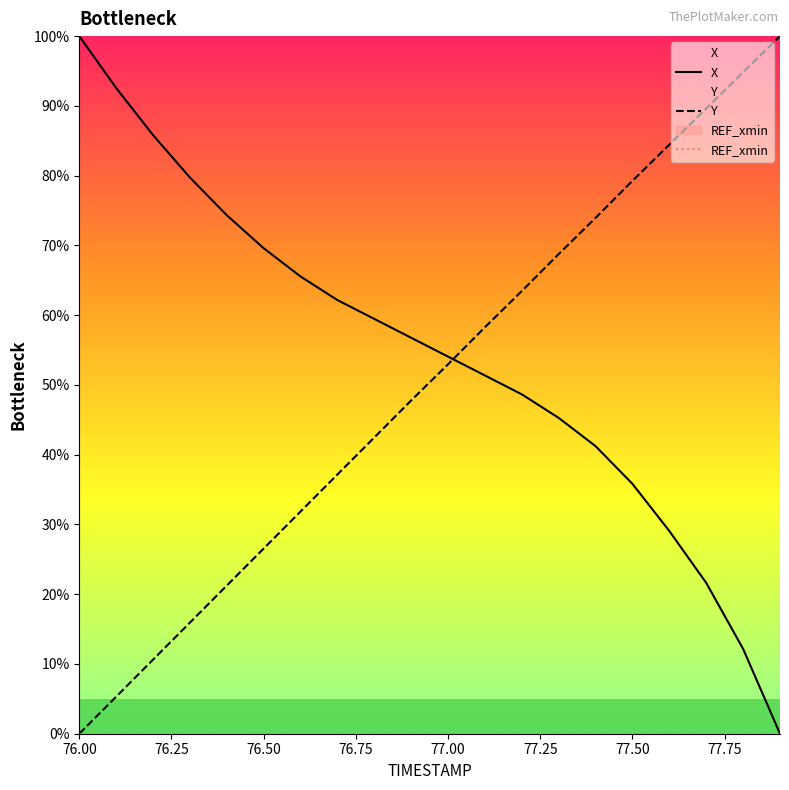

What is the highest value of the X series?

100.0